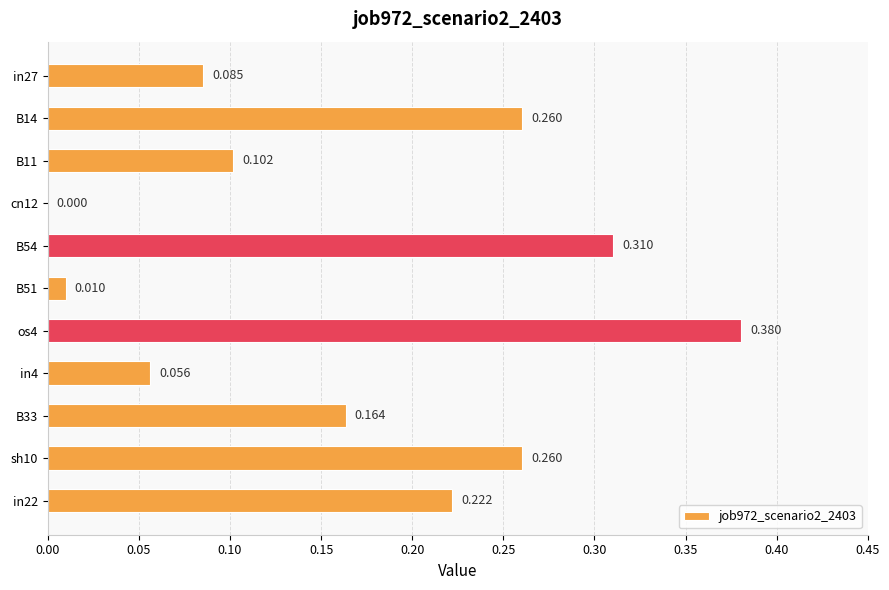

Count the number of categories in the chart.

11